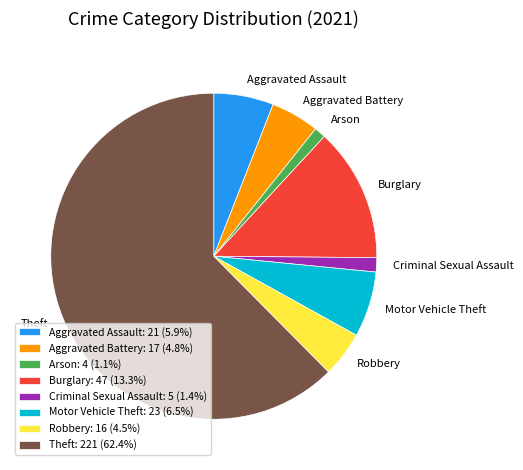

Does any single category account for the majority?

Yes